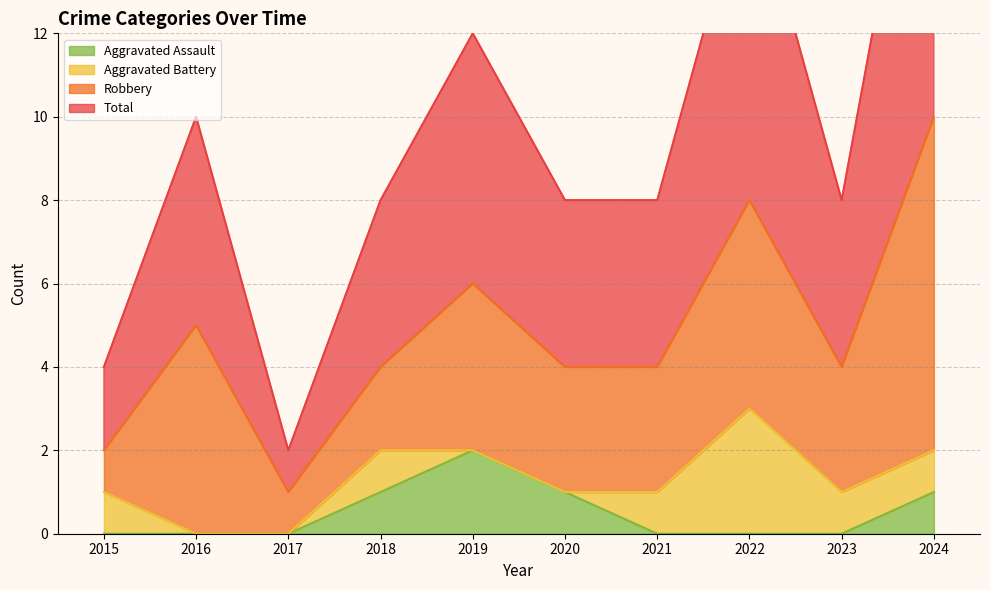

At which label does Total first exceed 4?

2016